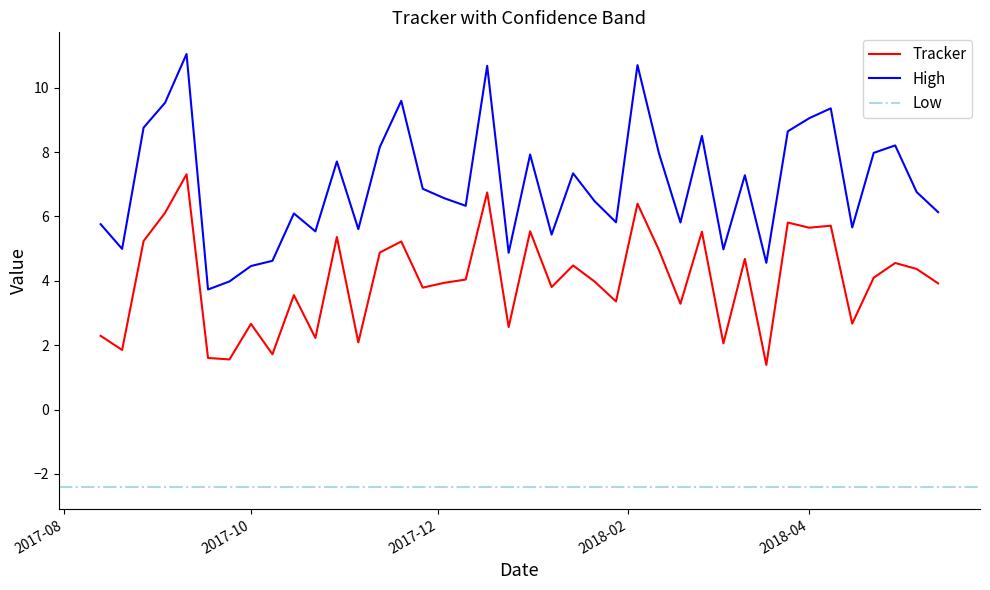

What is the label of the 10th point from the right?

2018-03-11